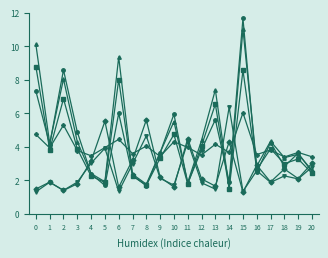

Does the chart display data point markers on the line(s)?

Yes